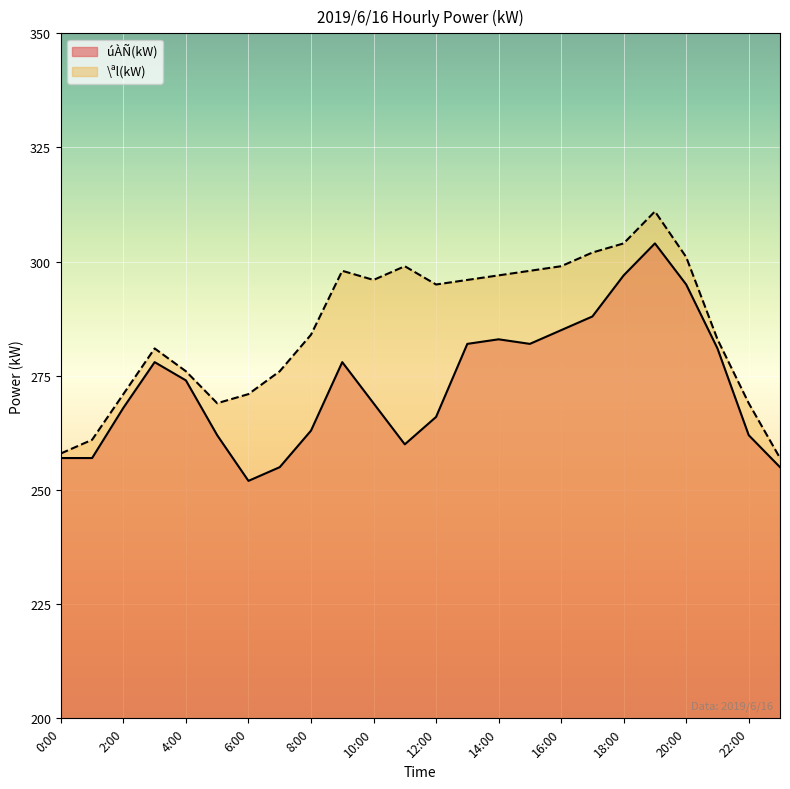

How many data points in \ªl(kW) are less than 295?

12